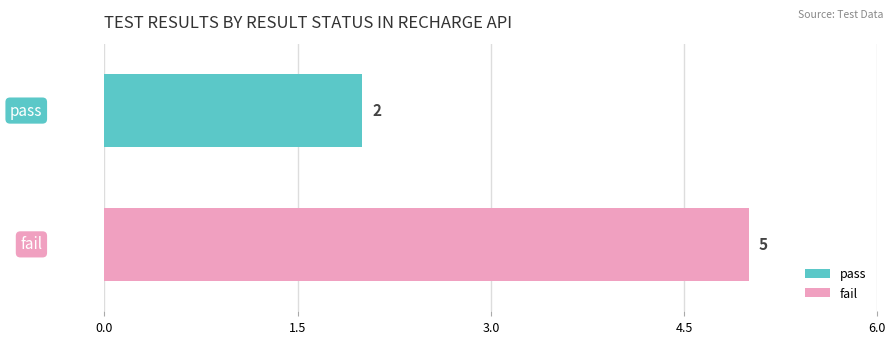

How many distinct data groups are displayed?

2